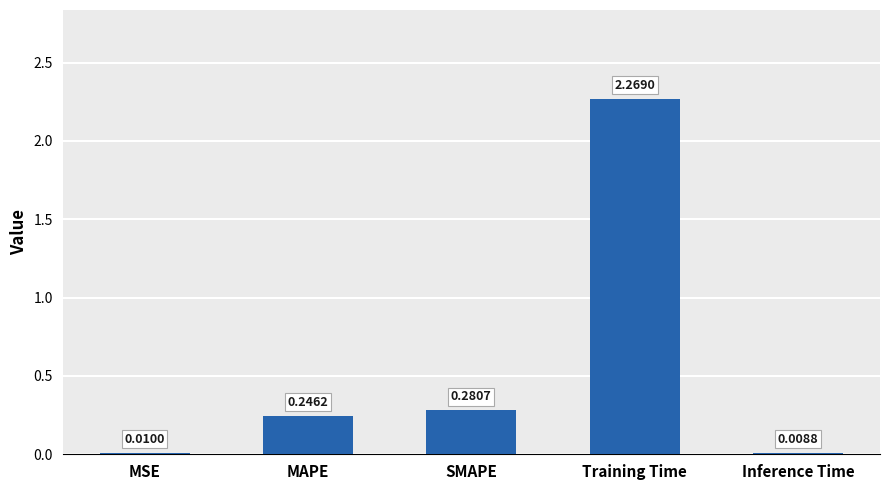

List the labels in order of value, largest first.

Training Time, SMAPE, MAPE, MSE, Inference Time